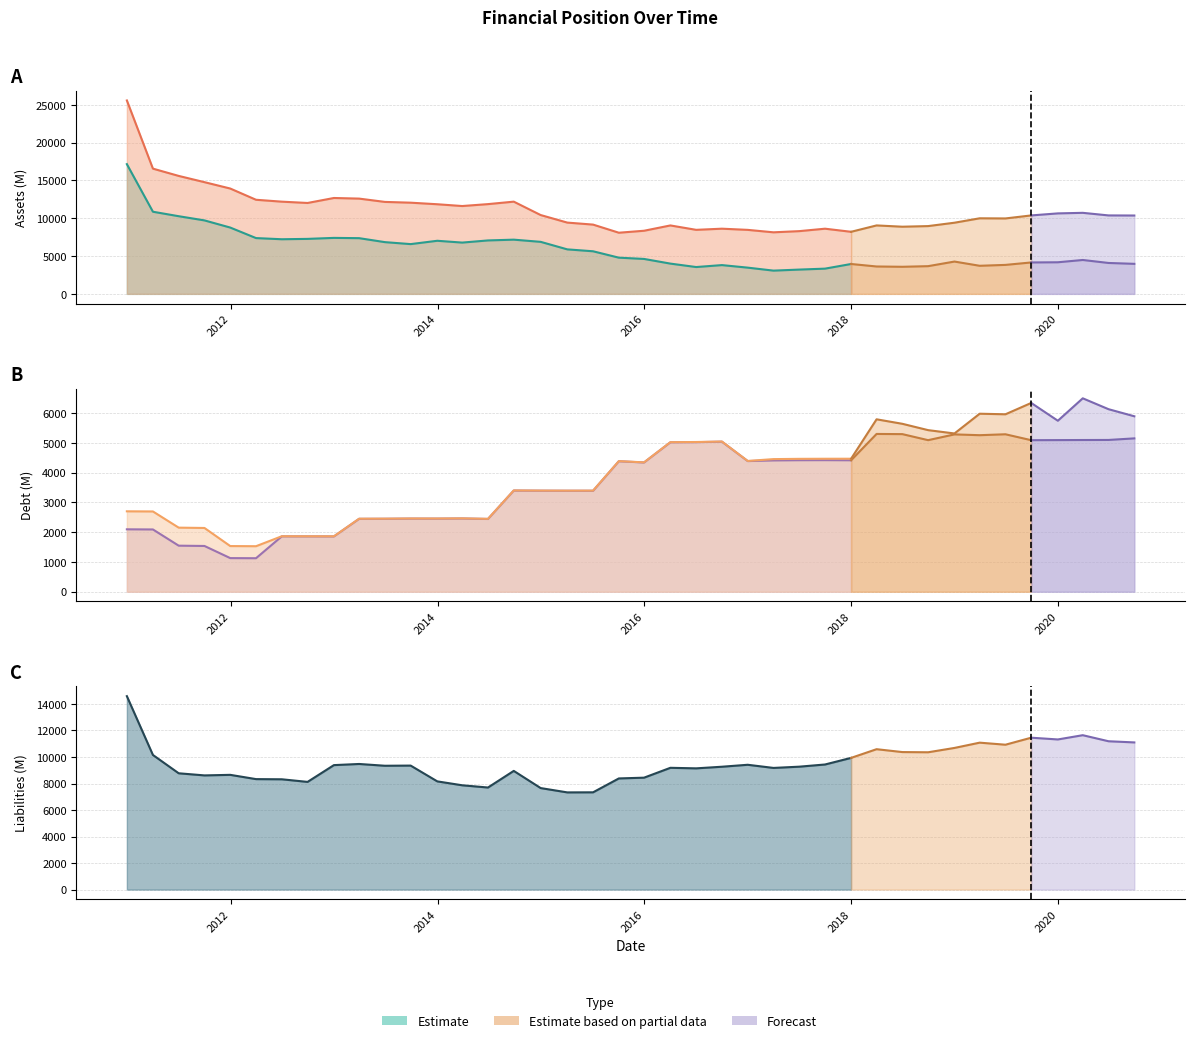

The IQ_TOTAL_LIAB series shows 3849 at 2019-09-28. True or false?

False